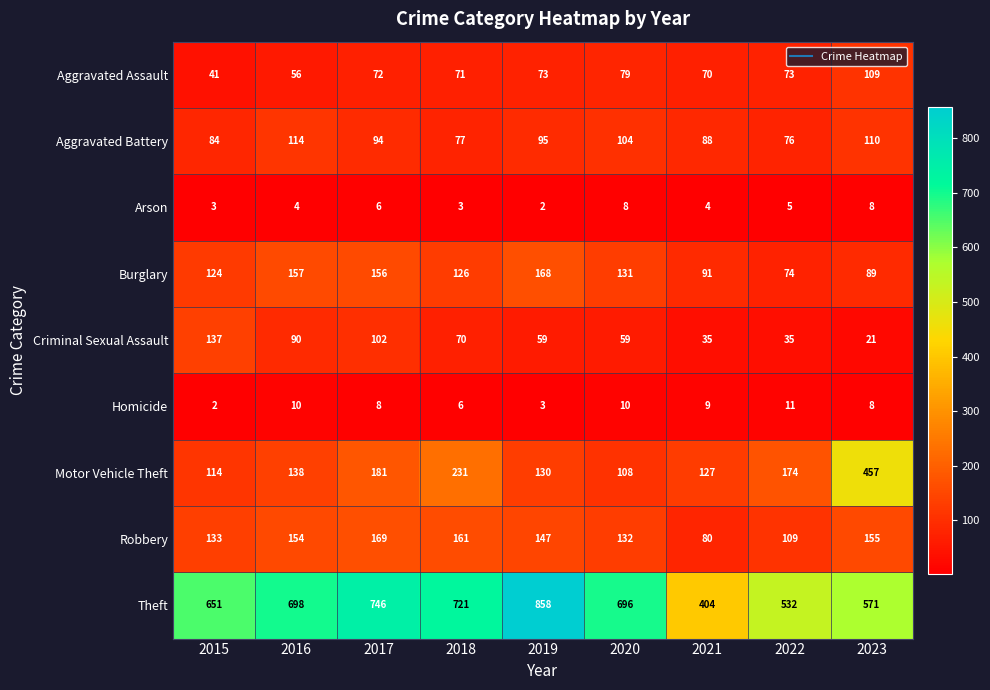

Rank the categories by Aggravated Battery value from lowest to highest.

2022, 2018, 2015, 2021, 2017, 2019, 2020, 2023, 2016